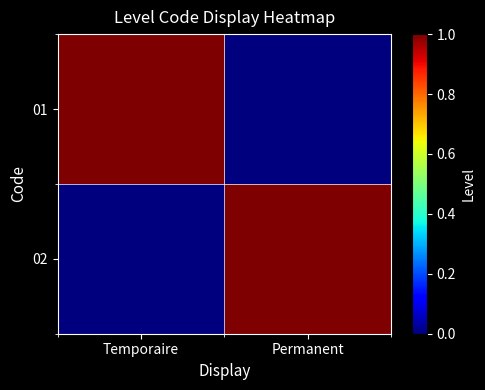

Reading right to left, what are all the values shown in this chart?

01: Permanent=0	Temporaire=1
02: Permanent=1	Temporaire=0